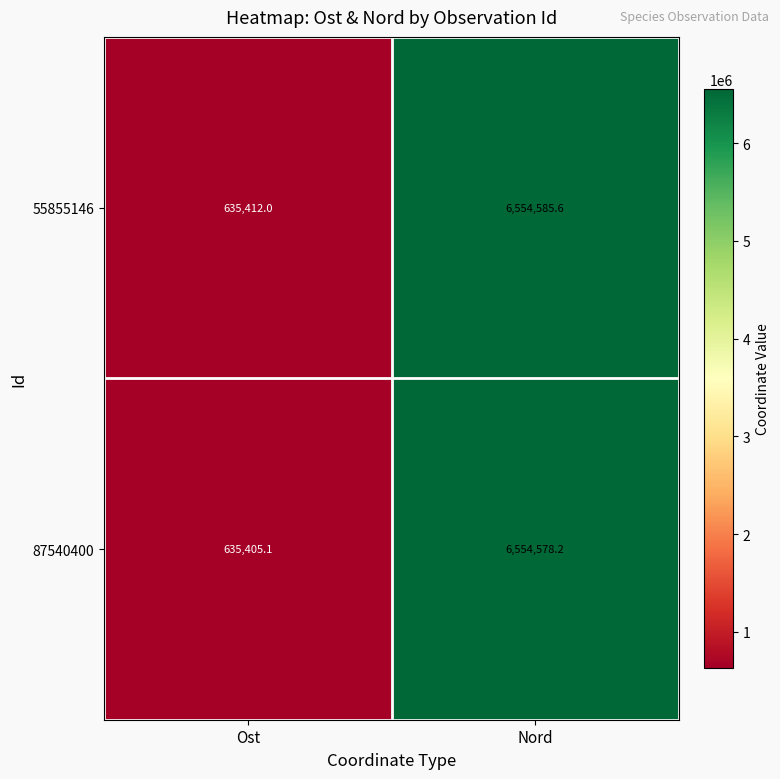

Where is 55855146 nearest to the value 3594998?

Ost